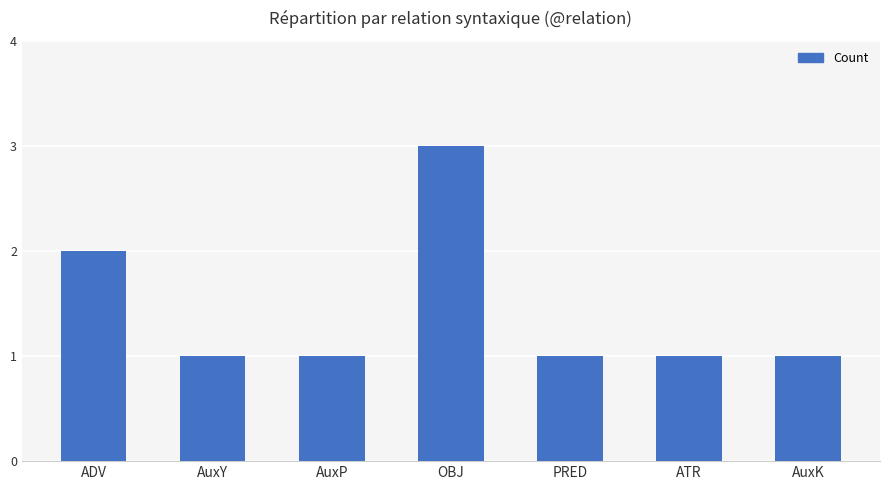

Approximately how many times larger is the value at AuxK compared to ADV?

0.5